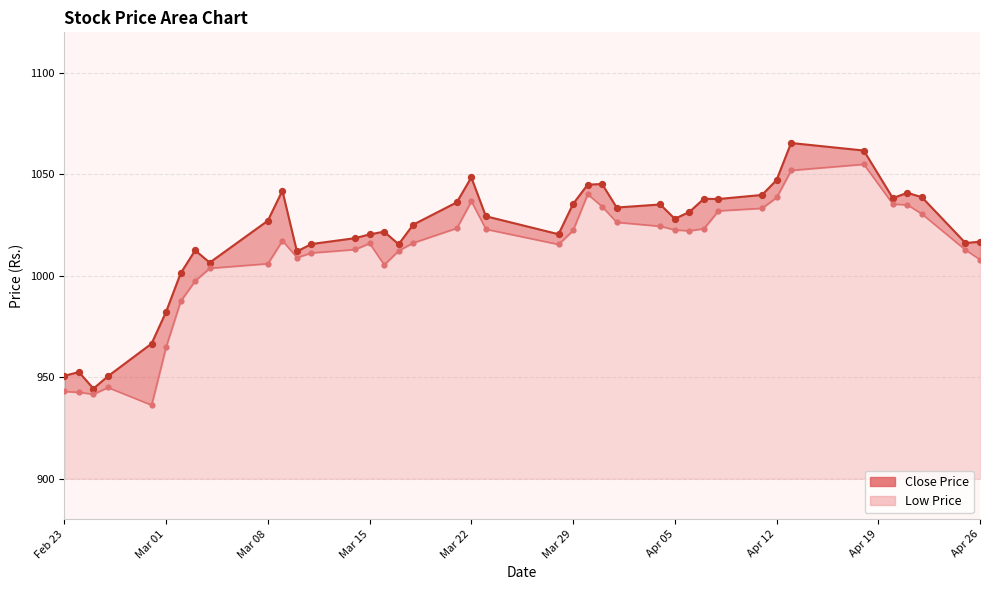

Which series has the largest Y range (max minus min)?

Close